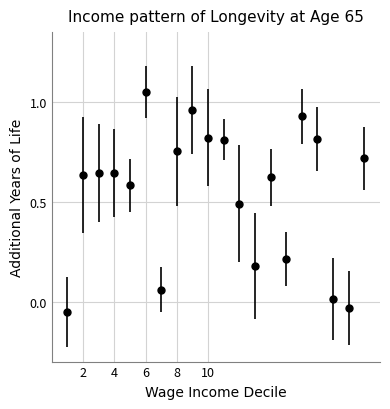

What is the average value?

0.5